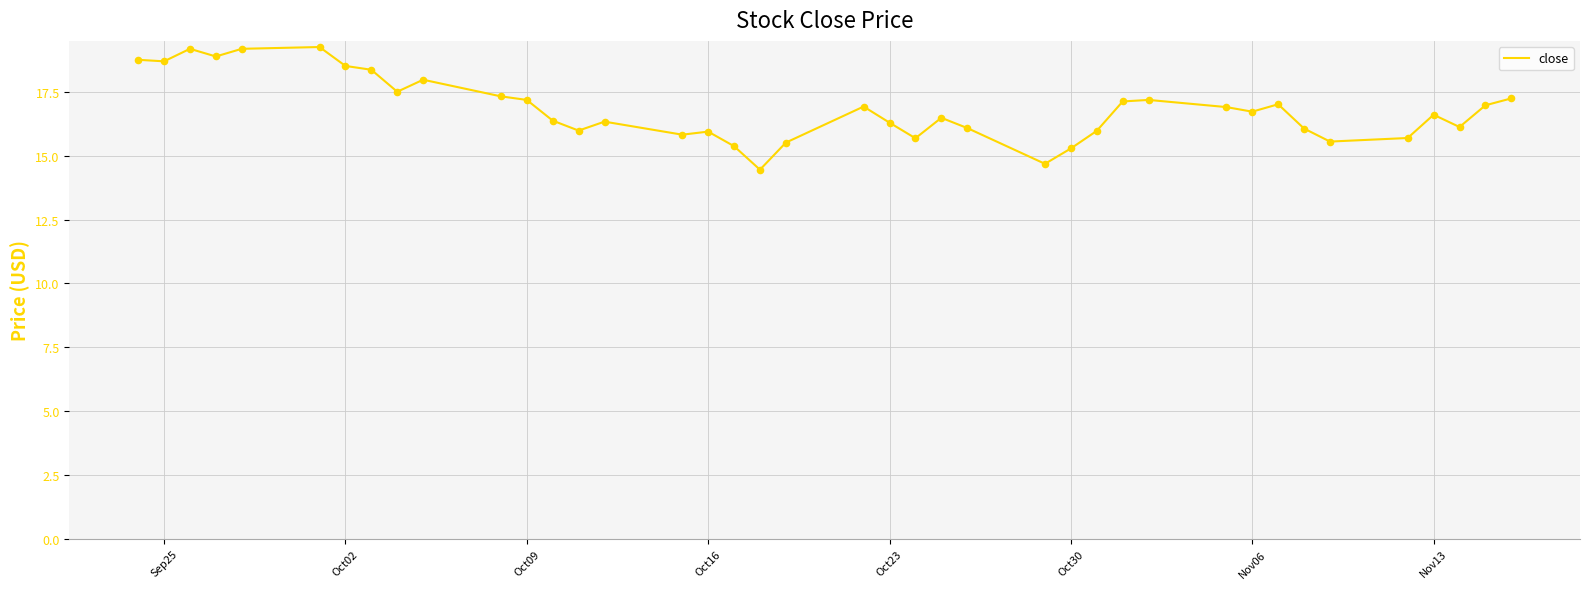

What is the difference between the maximum and minimum values?

4.8